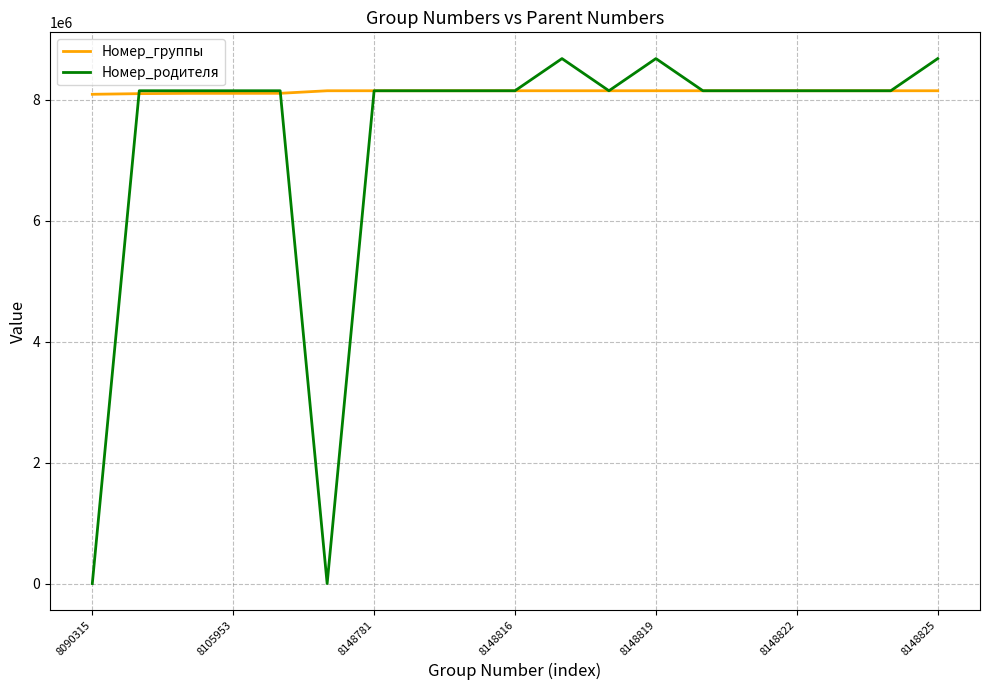

List the series in order of their overall mean, highest first.

Номер_группы, Номер_родителя